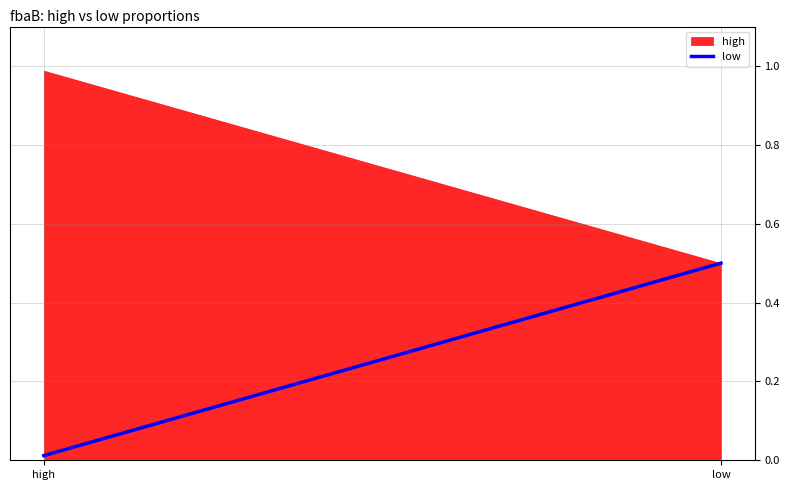

How many data points does each series have?

2